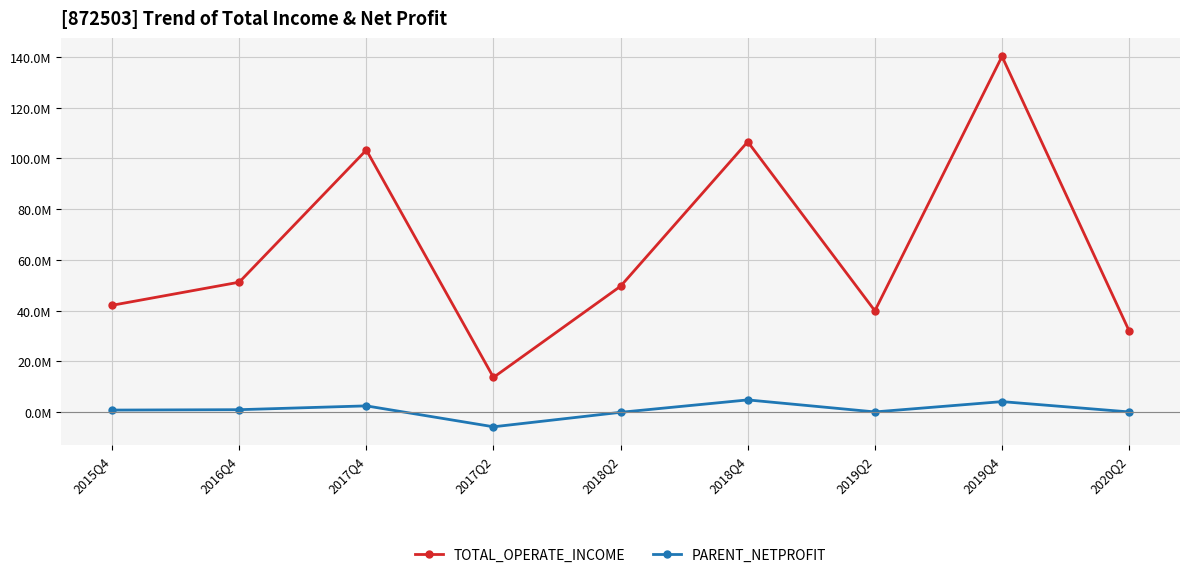

List the series in order of their overall mean, highest first.

TOTAL_OPERATE_INCOME, PARENT_NETPROFIT